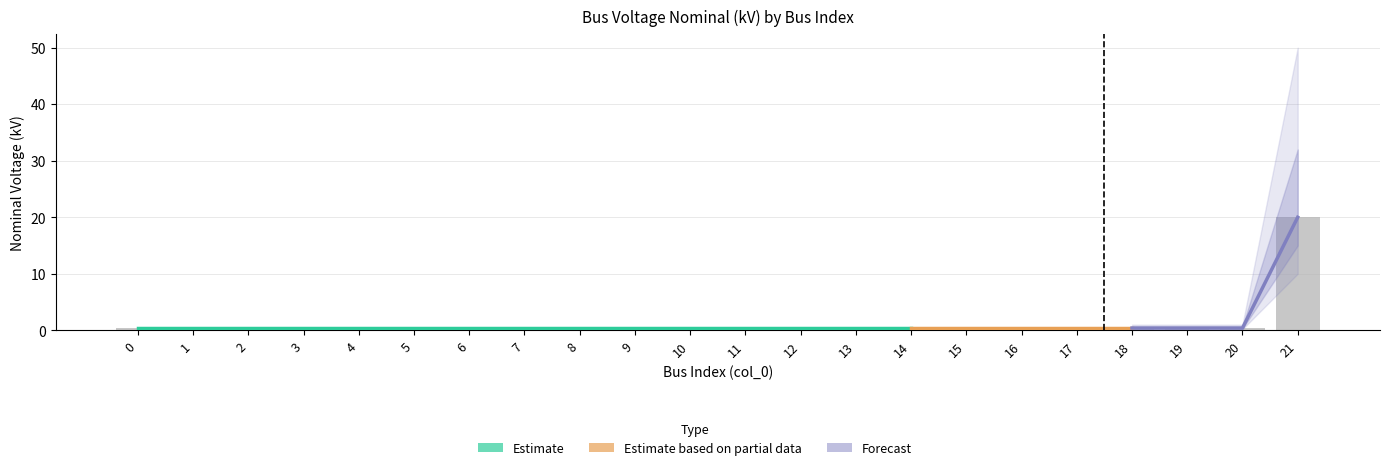

Reading left to right, transcribe all the data shown in this chart.

0=0.4	1=0.4	2=0.4	3=0.4	4=0.4	5=0.4	6=0.4	7=0.4	8=0.4	9=0.4	10=0.4	11=0.4	12=0.4	13=0.4	14=0.4	15=0.4	16=0.4	17=0.4	18=0.4	19=0.4	20=0.4	21=20.0